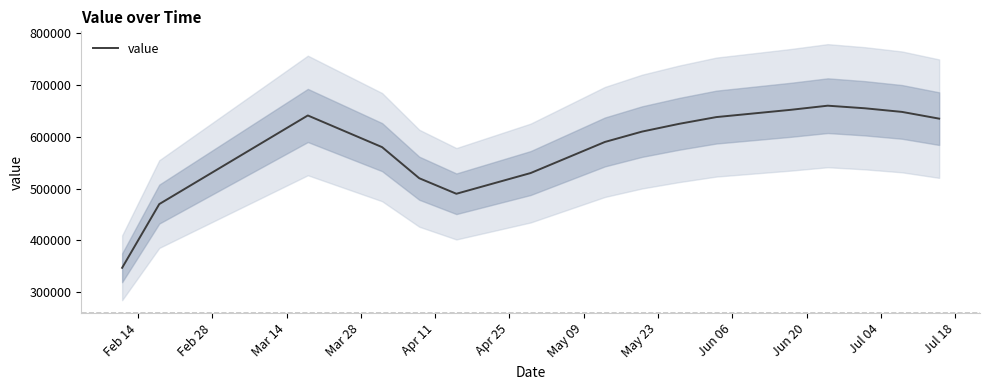

How many interior local peaks (higher than both neighbors) does the data have?

2